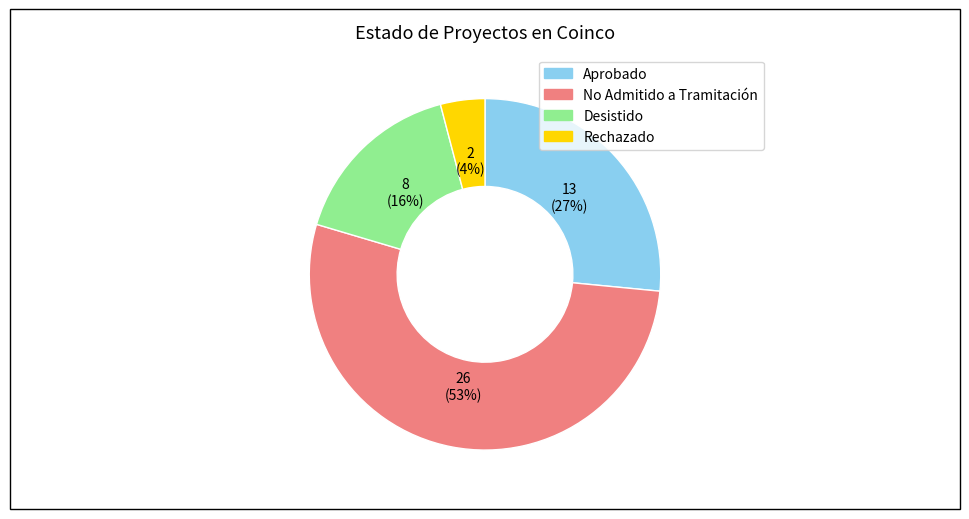

What is the smallest slice in the pie chart?

Rechazado